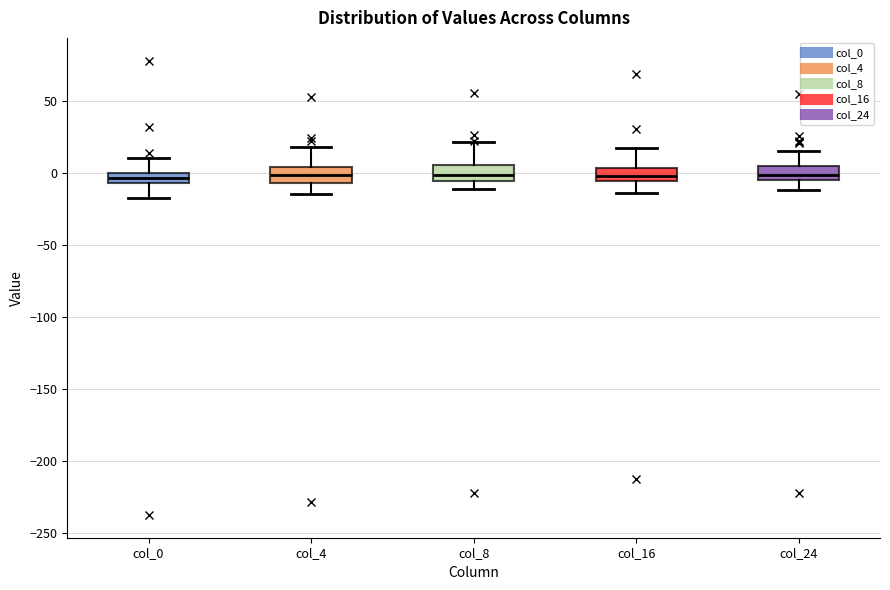

Where is the lower edge of the box for col_4 on the y-axis? The values are not printed on the chart, so give them approximately, as read against the axis.

-5